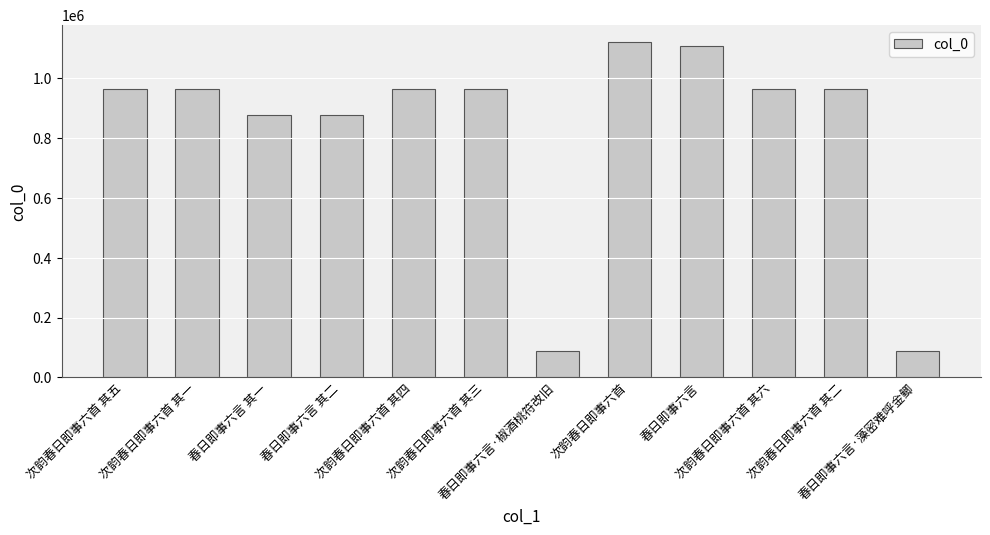

What is the value of the 8th bar from the left?

1122875